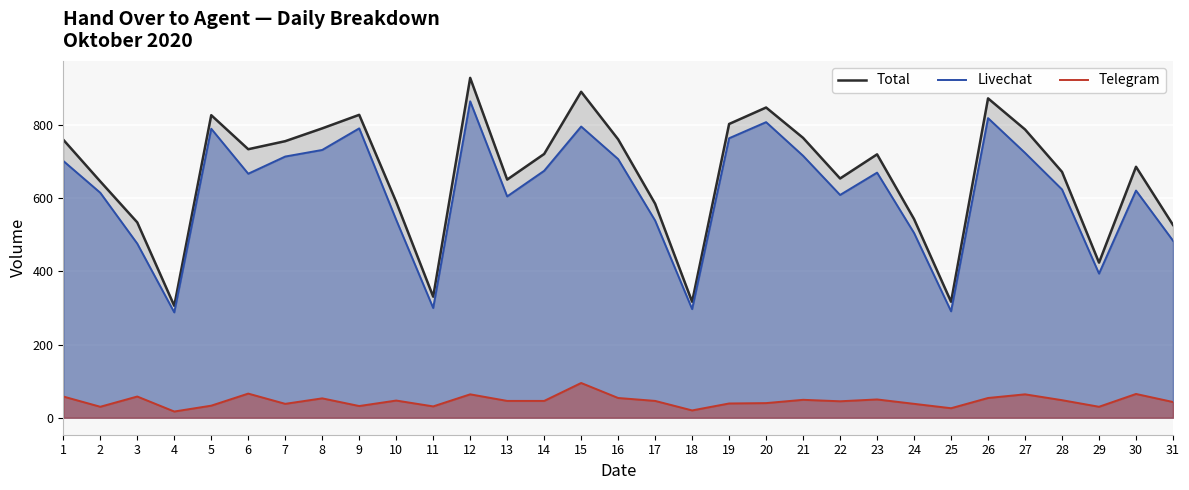

What is the smallest value displayed?

17